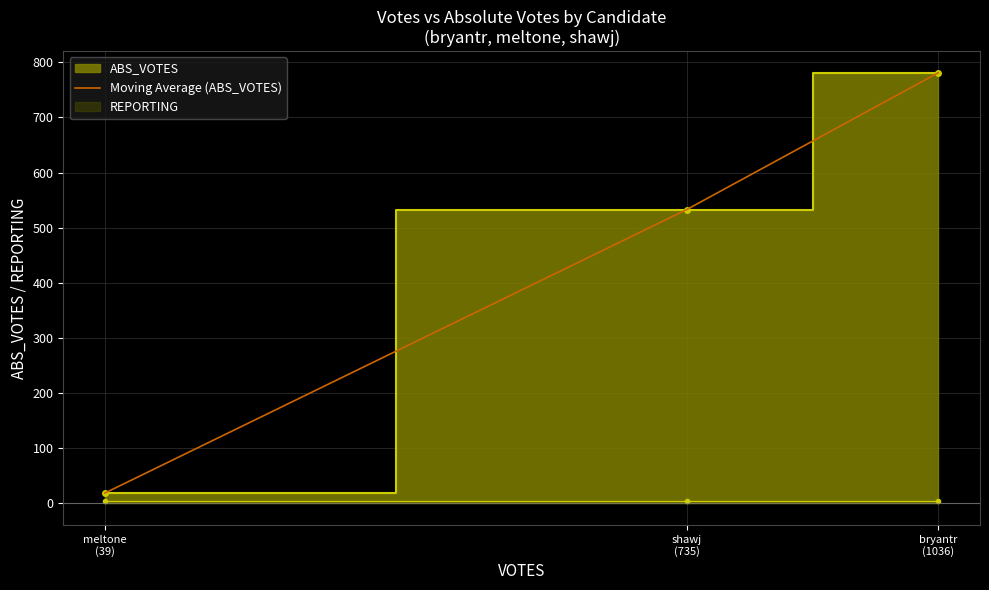

True or false: the data shows 19 at meltone
(39).

True